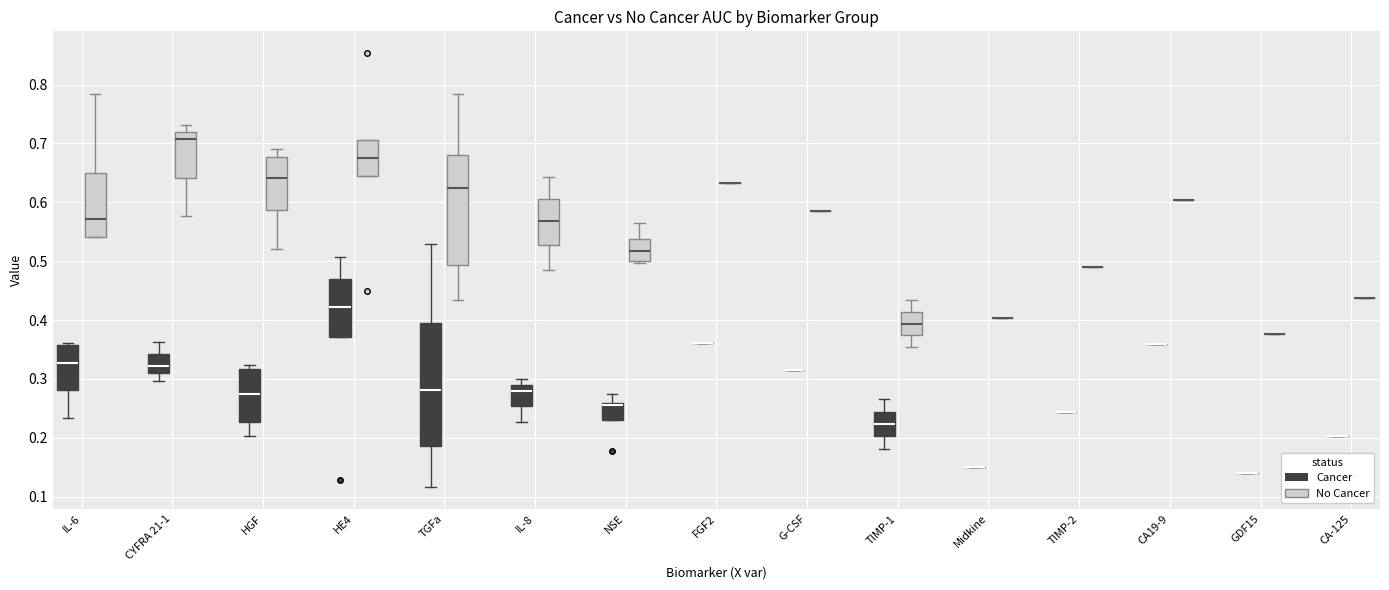

Which box is the tallest, from its lower edge to its upper edge?

TGFa (Cancer)